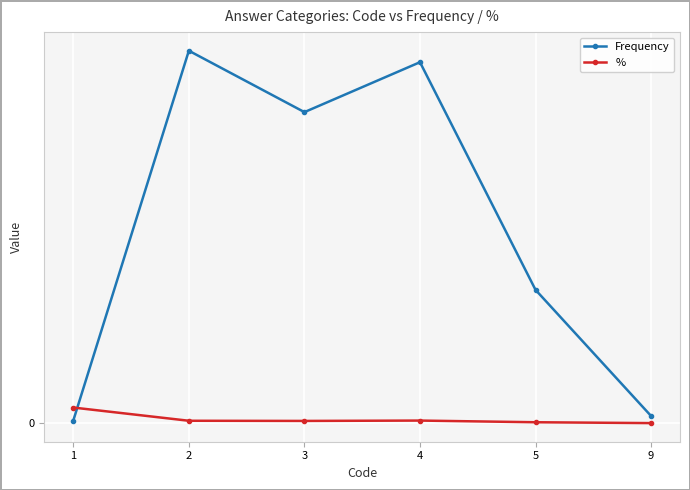

What is the total value across all series at 9?

30.3